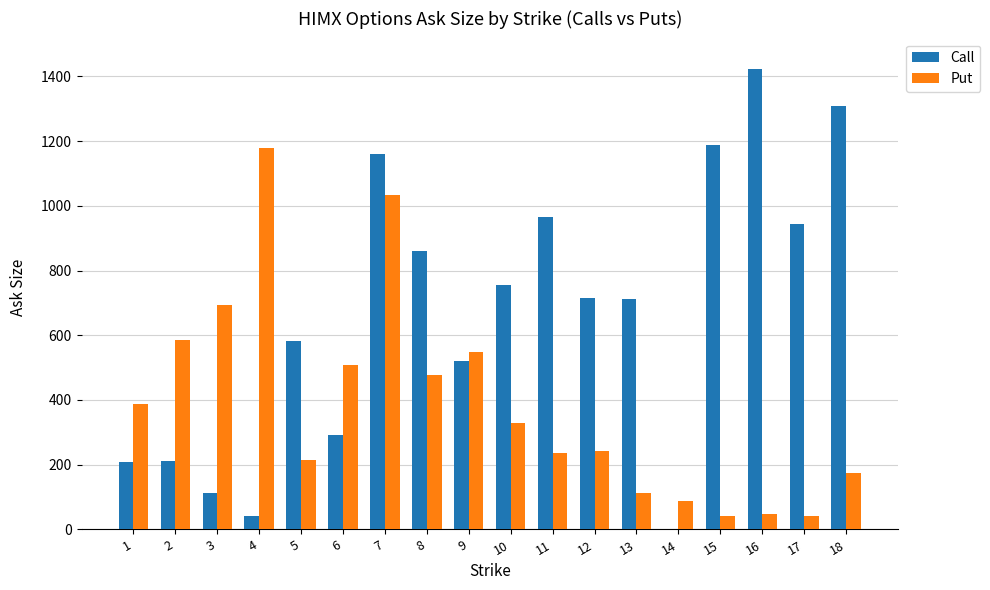

Which series changed the most between 4 and 12?

Put